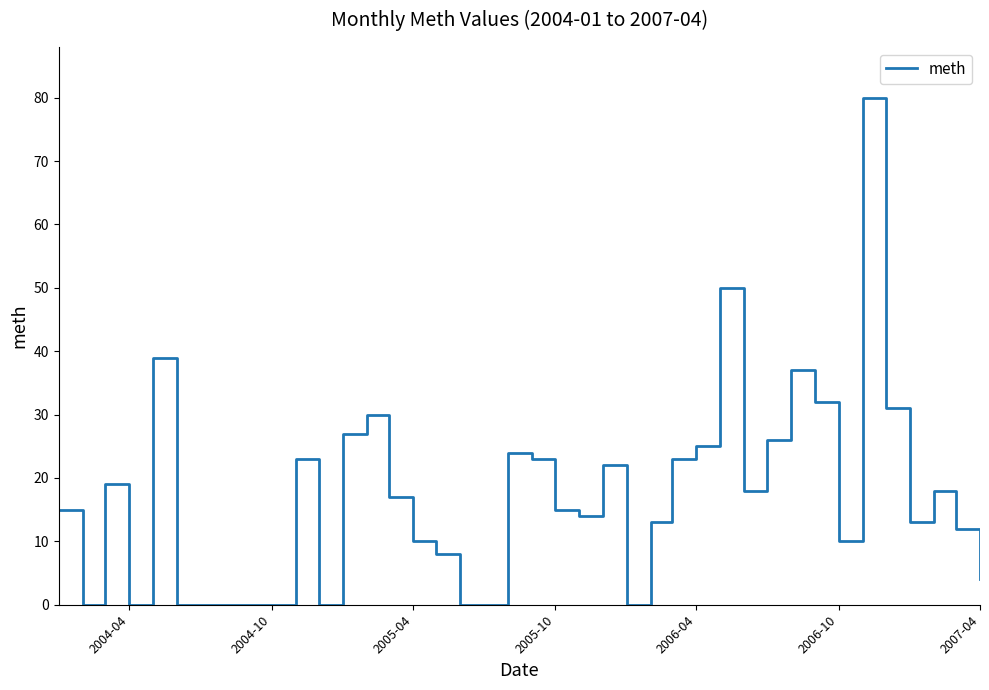

What is the difference between the maximum and minimum values?

80